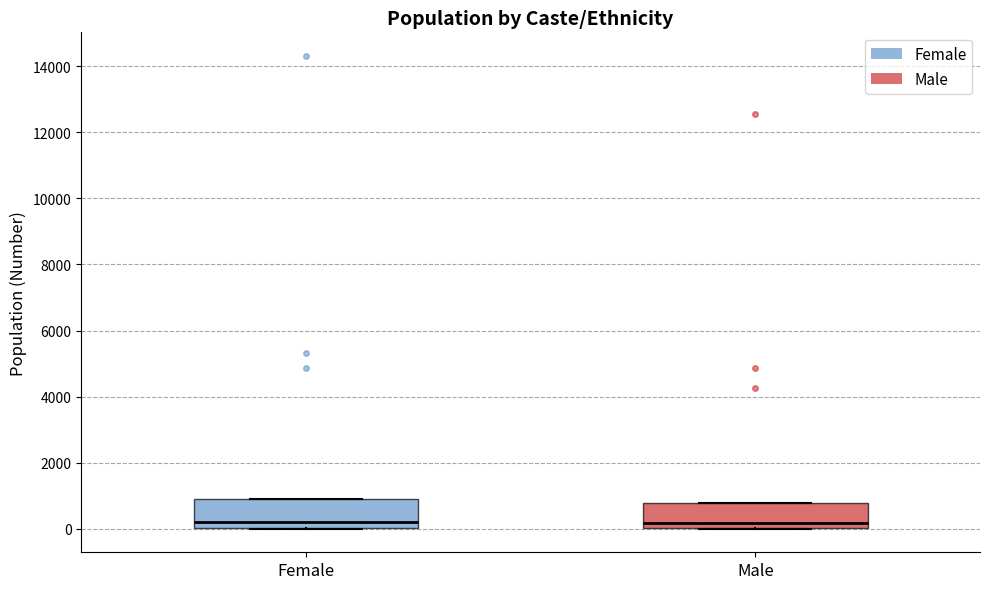

Reading left to right, read every box against the y-axis: the position of its median line, the range the box covers, and the ends of its whiskers. The values are not printed on the chart, so give them approximately, as read against the axis.

Female: median 200, box 0 to 1000, whiskers 0 to 1000
Male: median 200, box 0 to 800, whiskers 0 to 800